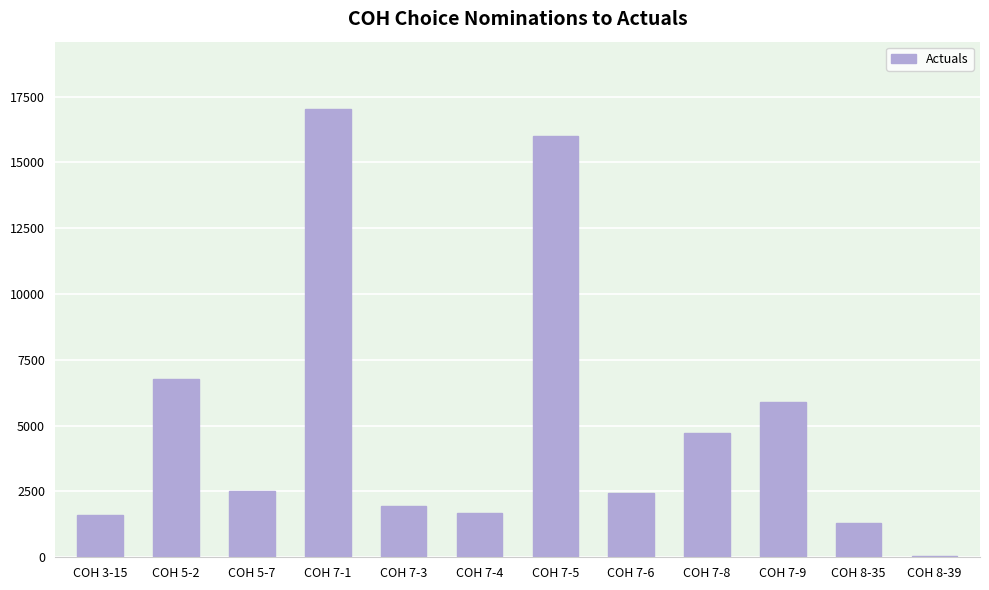

What is the sum of all values?

61979